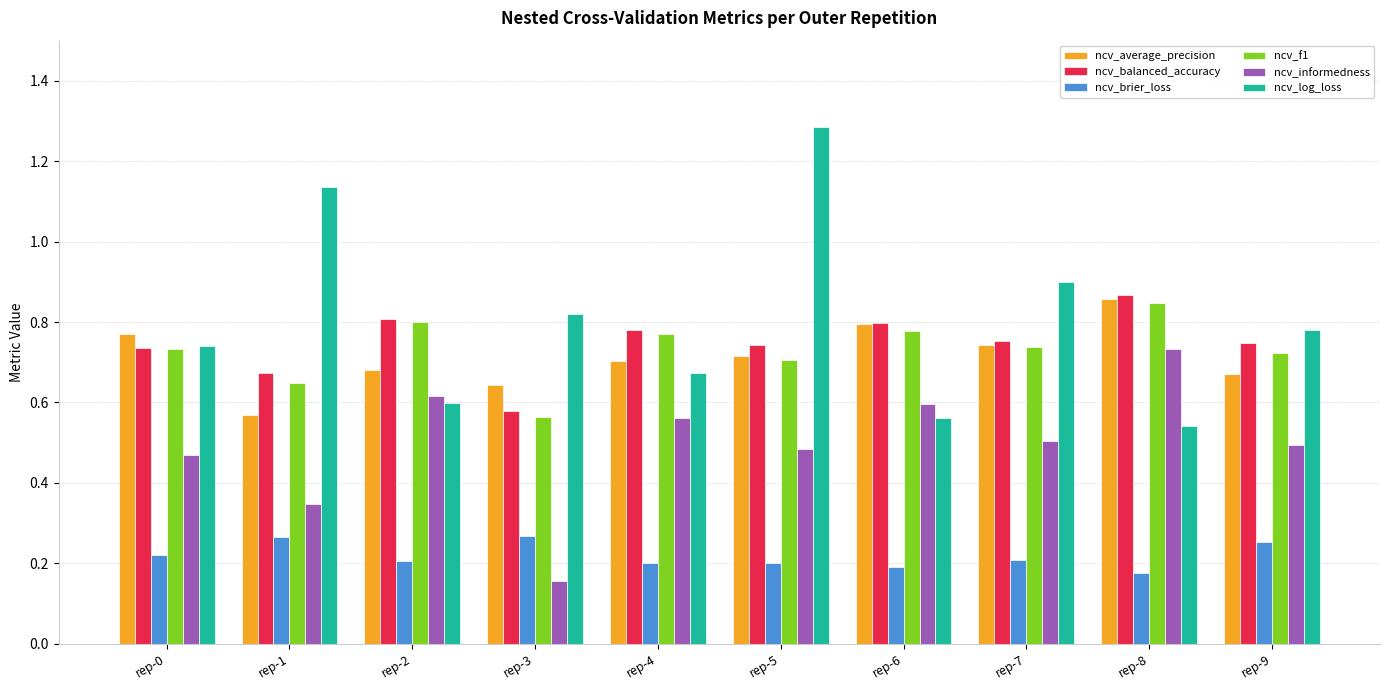

At which category does the chart reach its peak across all series?

rep-5